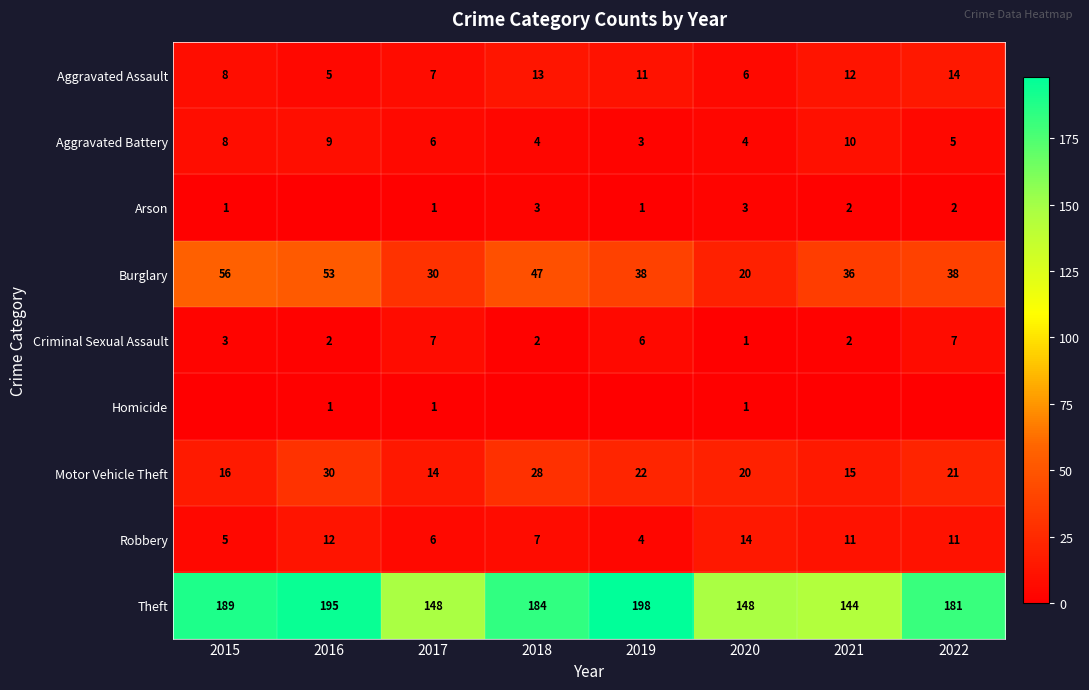

True or false: Criminal Sexual Assault has a value of 3 at 2015.

True